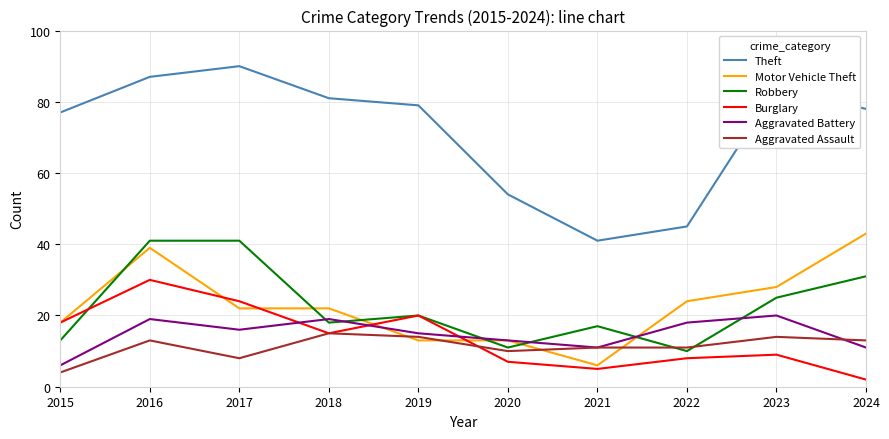

Which series has the largest total across all categories?

Theft